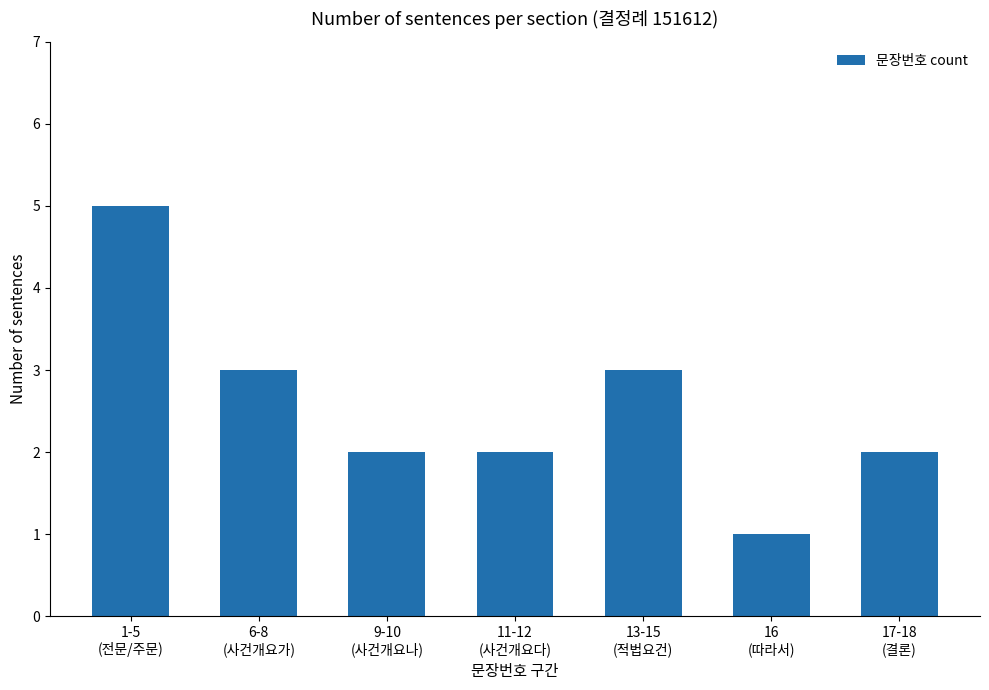

What is the sum of all values?

18